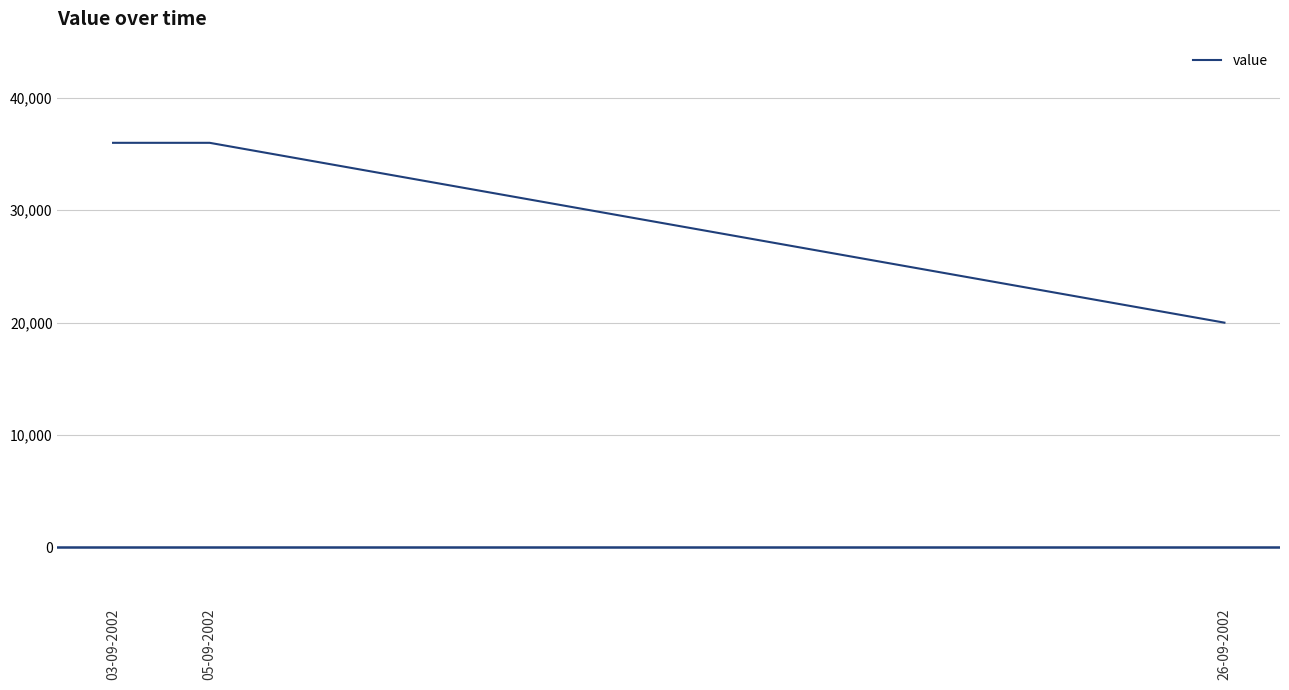

Reading left to right, transcribe all the data shown in this chart.

36000	36000	20000